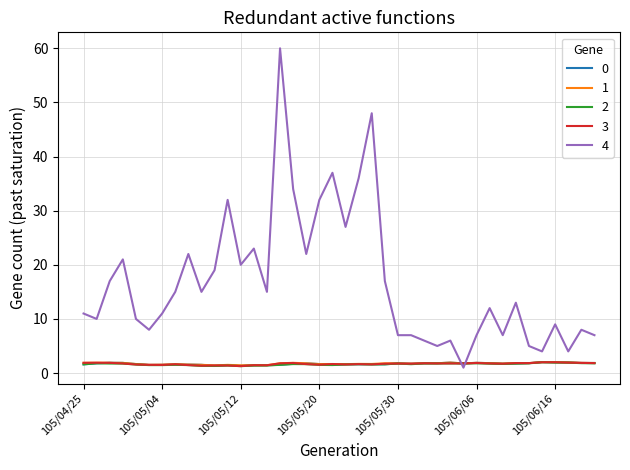

Which series has the largest total across all categories?

4